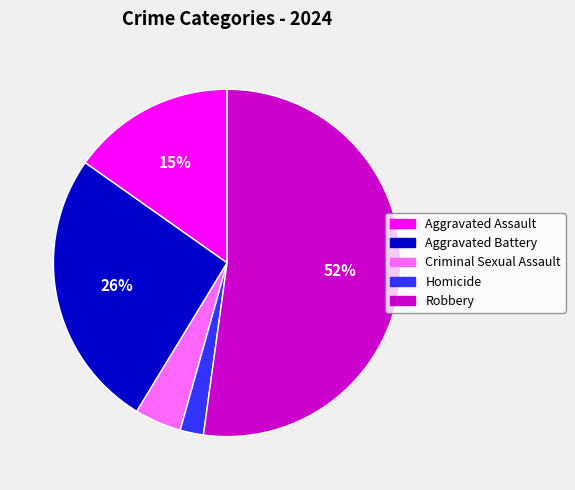

To the nearest percent, what is the difference between the Aggravated Assault and Criminal Sexual Assault slice percentages?

11%